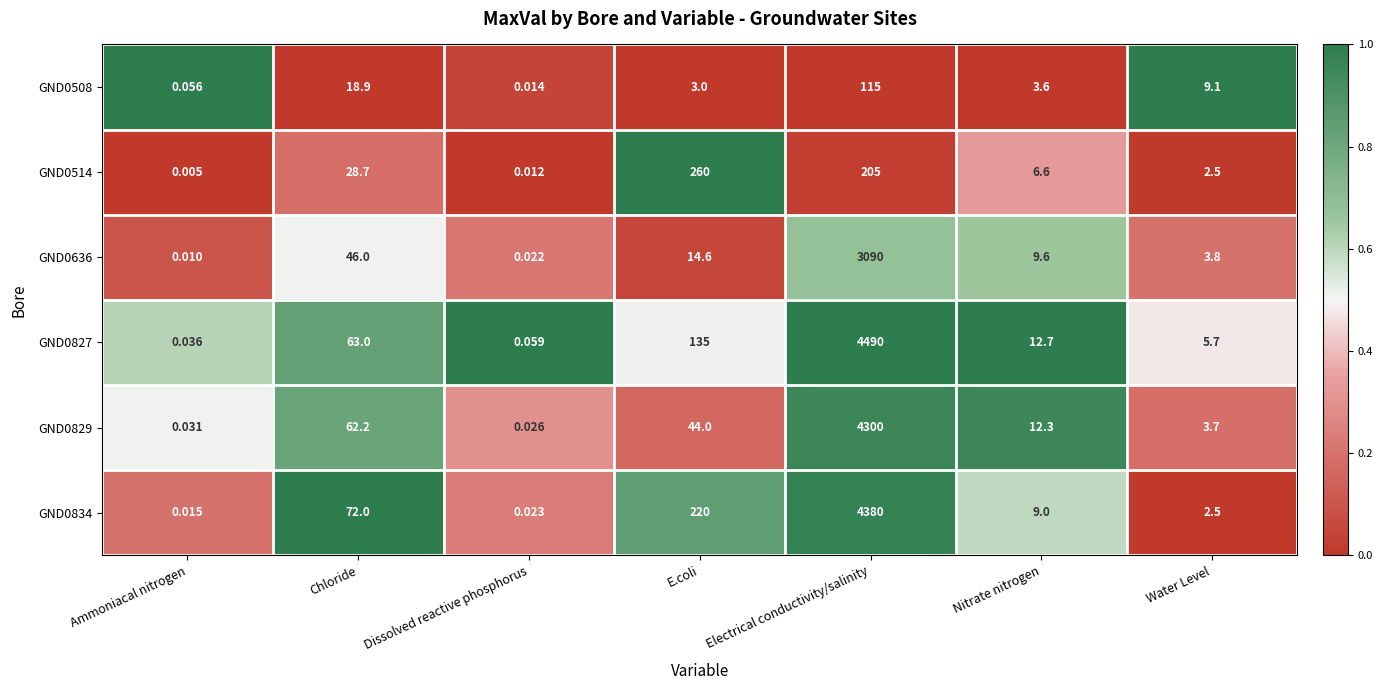

Which category has the lowest value in the GND0827 series?

Ammoniacal nitrogen